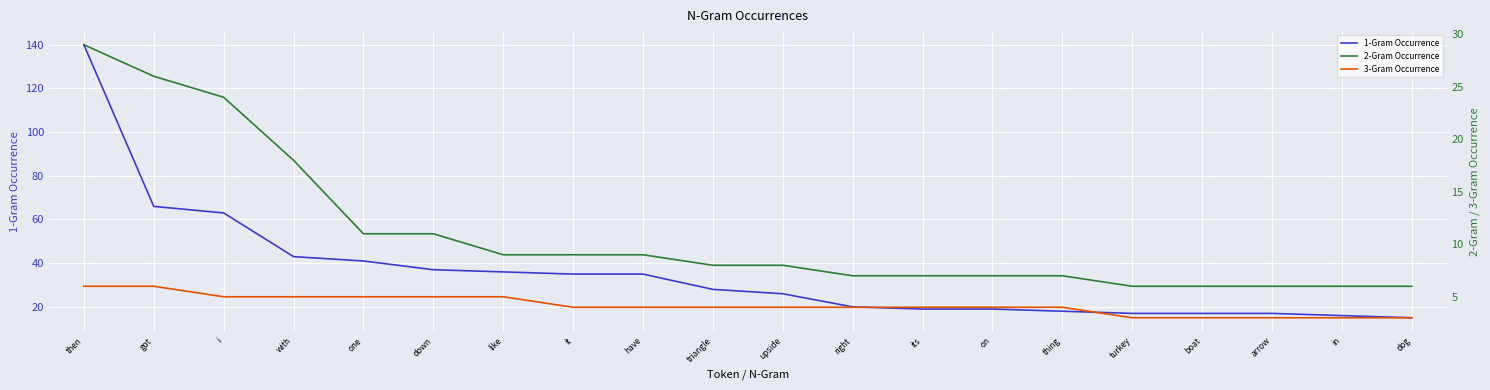

Reading right to left, transcribe all the data shown in this chart.

1-Gram Occurrence: dog=15	in=16	arrow=17	boat=17	turkey=17	thing=18	on=19	its=19	right=20	upside=26	triangle=28	have=35	it=35	like=36	down=37	one=41	with=43	i=63	got=66	then=140
2-Gram Occurrence: dog=6	in=6	arrow=6	boat=6	turkey=6	thing=7	on=7	its=7	right=7	upside=8	triangle=8	have=9	it=9	like=9	down=11	one=11	with=18	i=24	got=26	then=29
3-Gram Occurrence: dog=3	in=3	arrow=3	boat=3	turkey=3	thing=4	on=4	its=4	right=4	upside=4	triangle=4	have=4	it=4	like=5	down=5	one=5	with=5	i=5	got=6	then=6